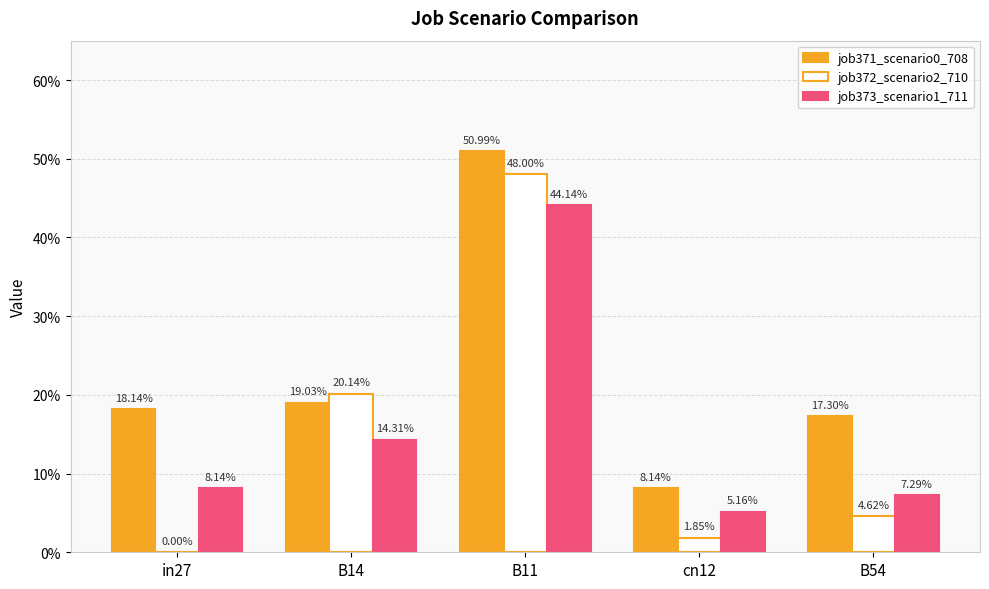

What is the label of the 1st bar from the right?

B54